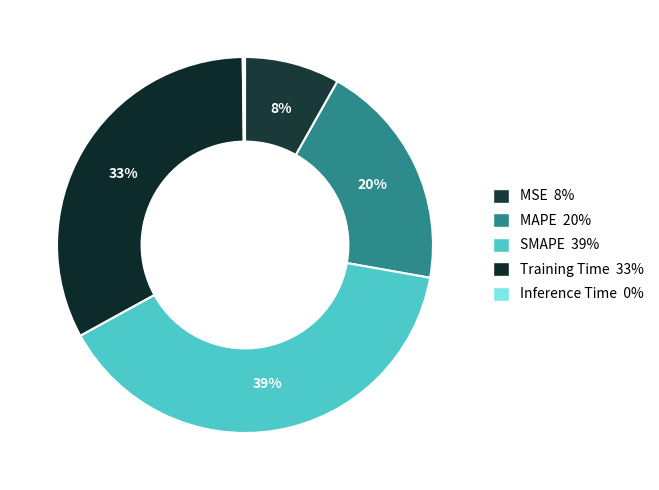

Which slice is the smallest?

Inference Time